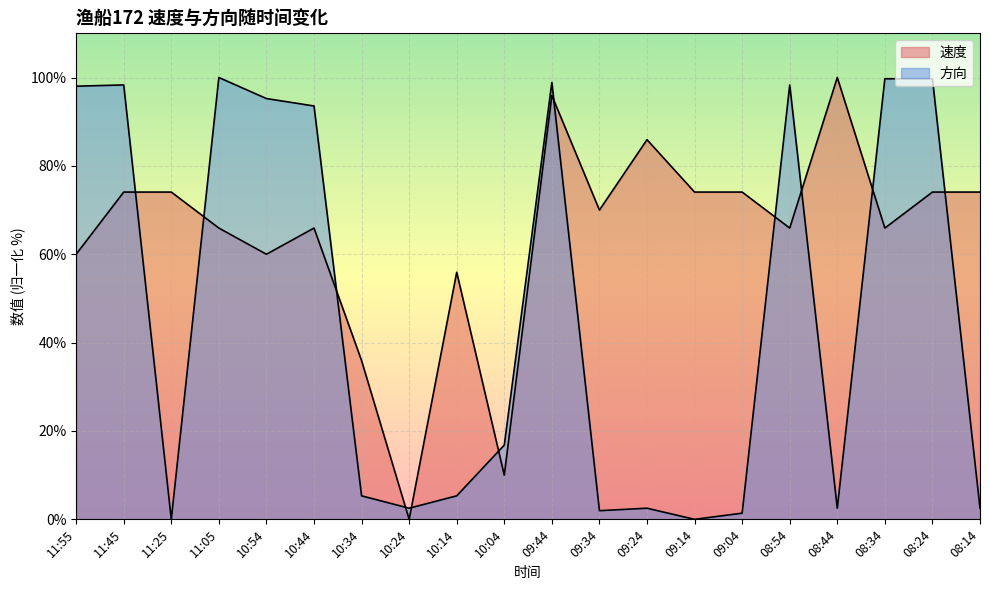

How many interior local valleys does the 速度 series have?

6